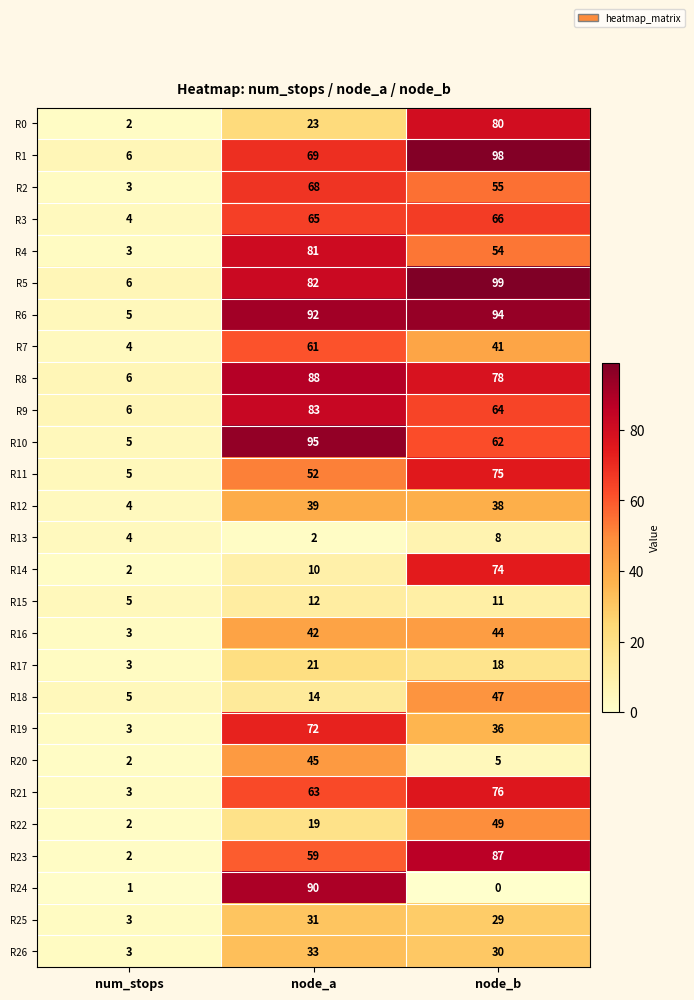

What is the lowest value of the R19 series?

3